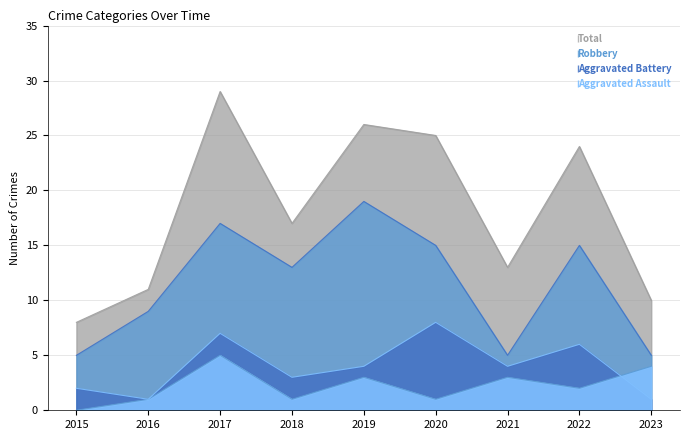

List the labels in order of Robbery value, largest first.

2019, 2017, 2020, 2022, 2018, 2016, 2015, 2021, 2023